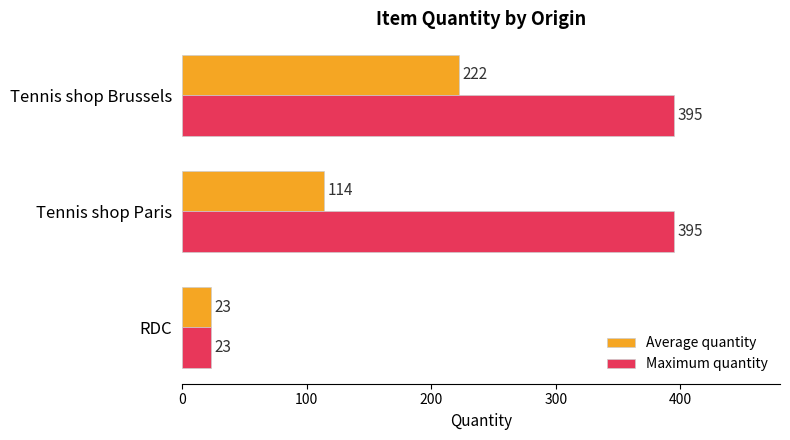

What is the minimum value for Average quantity?

23